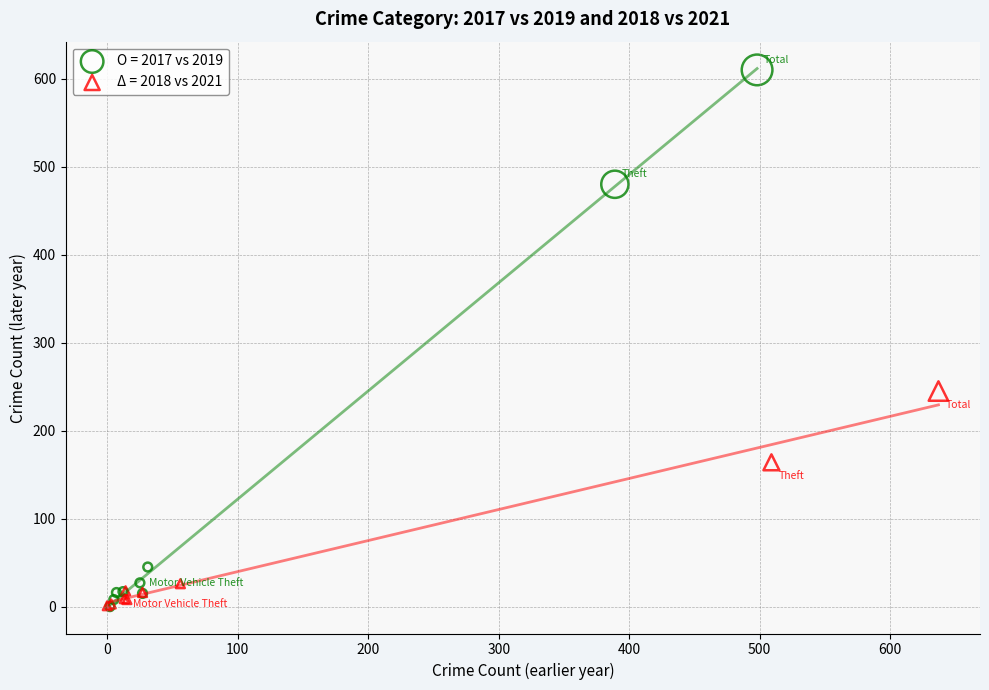

Which series contains the highest Y value?

O = 2017 vs 2019